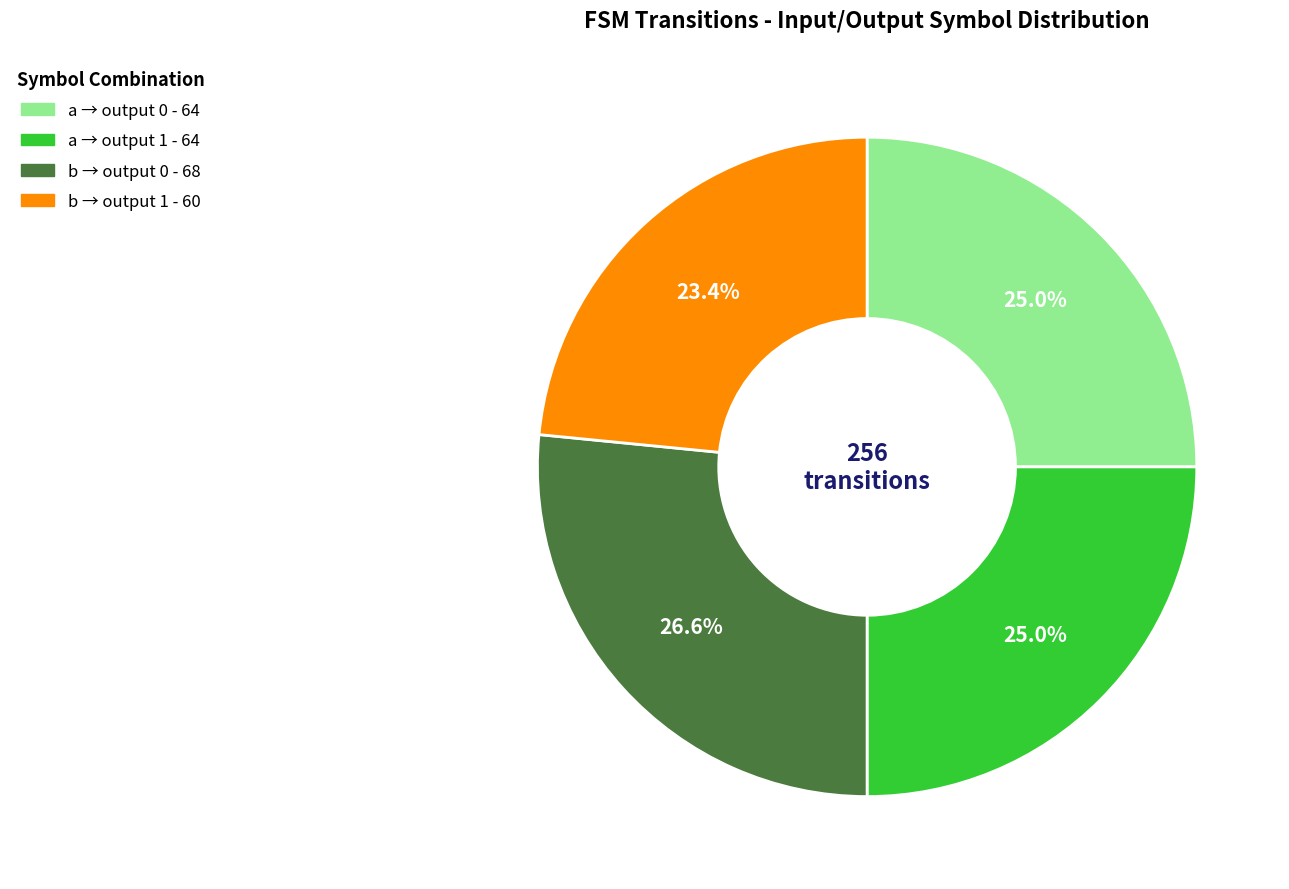

How many segments does this pie chart have?

4